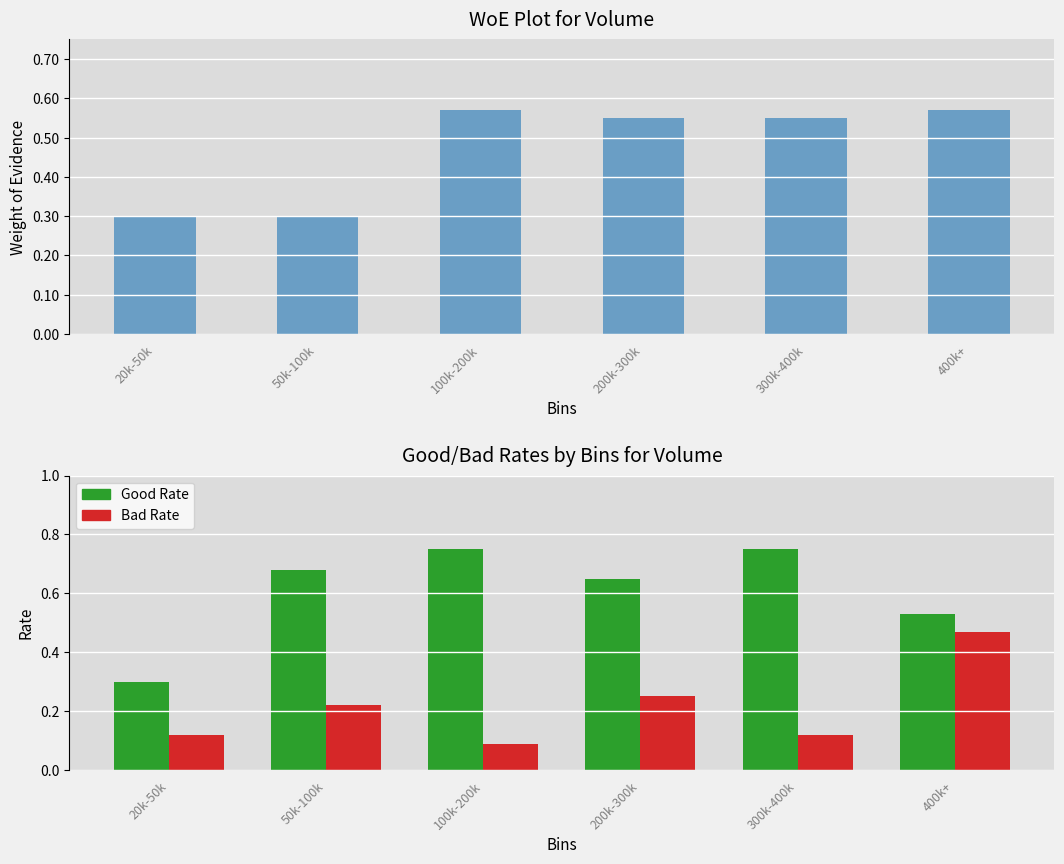

List the series in order of their peak value, lowest first.

Bad Rate, WoE, Good Rate